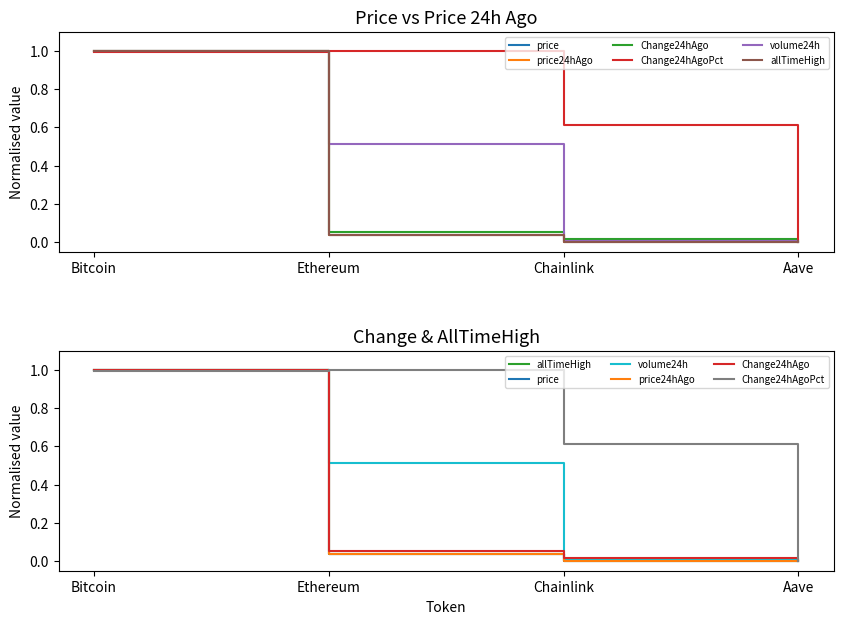

At Chainlink, list the series in order from smallest to largest.

price, price24hAgo, allTimeHigh, volume24h, Change24hAgo, Change24hAgoPct